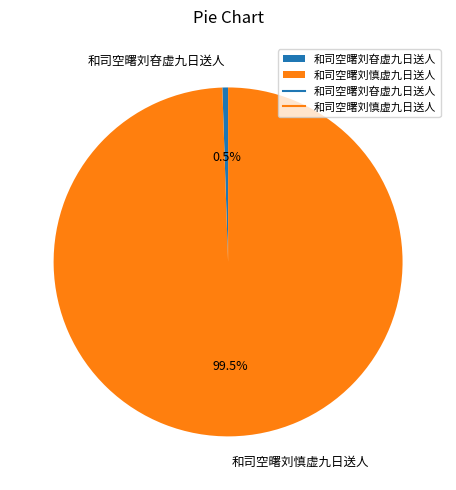

Rank the categories by value from highest to lowest.

和司空曙刘慎虚九日送人, 和司空曙刘昚虚九日送人